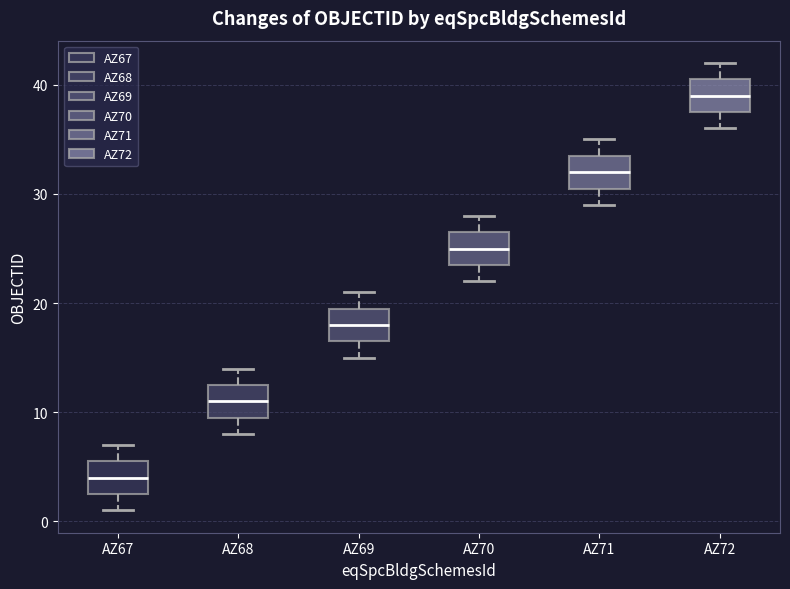

Where is the lower edge of the box for AZ70 on the y-axis? The values are not printed on the chart, so give them approximately, as read against the axis.

24